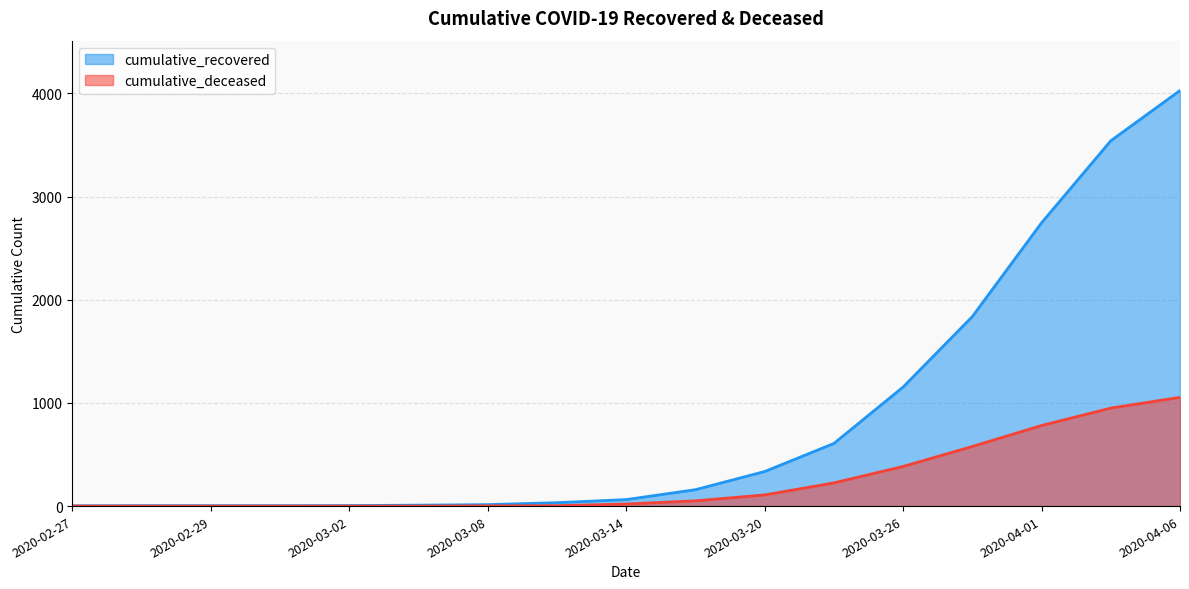

How many values in the cumulative_recovered series are below 63?

8